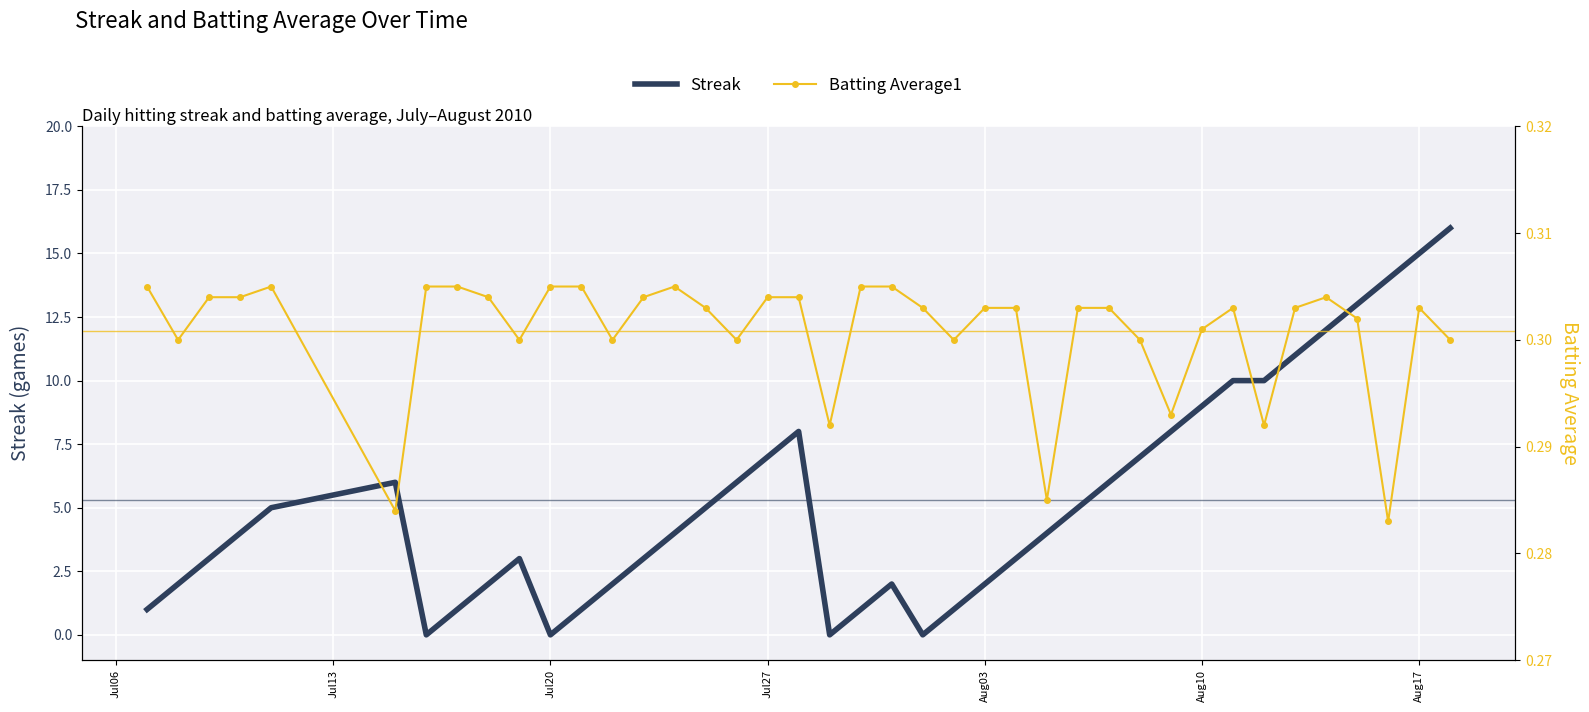

List the series in order of their peak value, lowest first.

Batting Average1, Streak